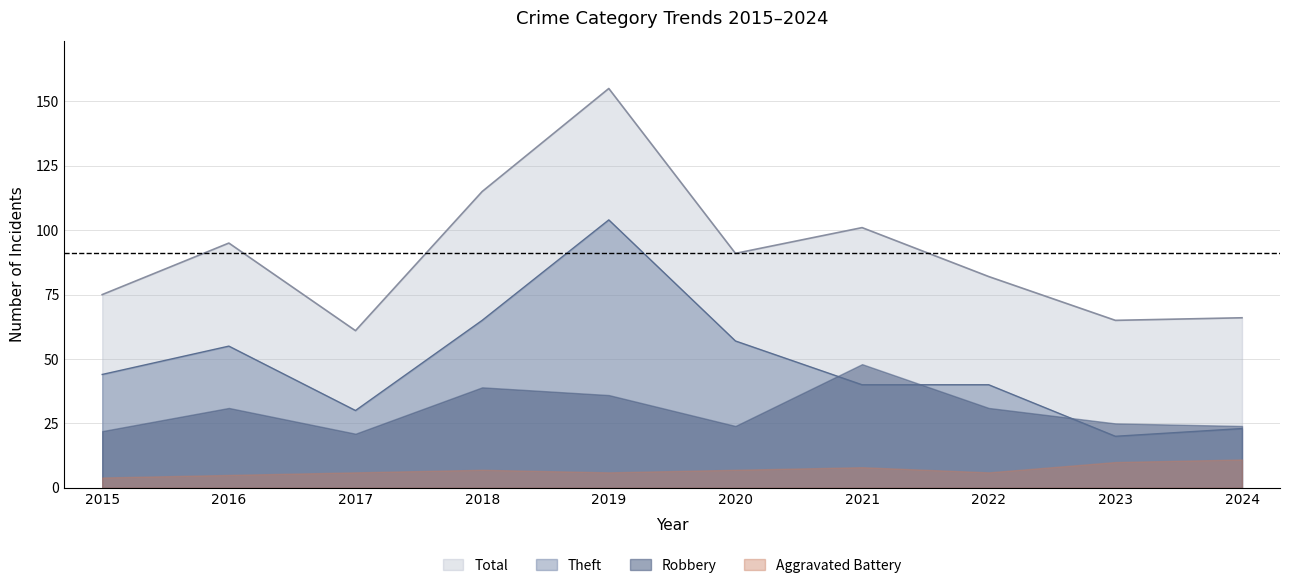

Which has a higher value, 2018 or 2022?

2018